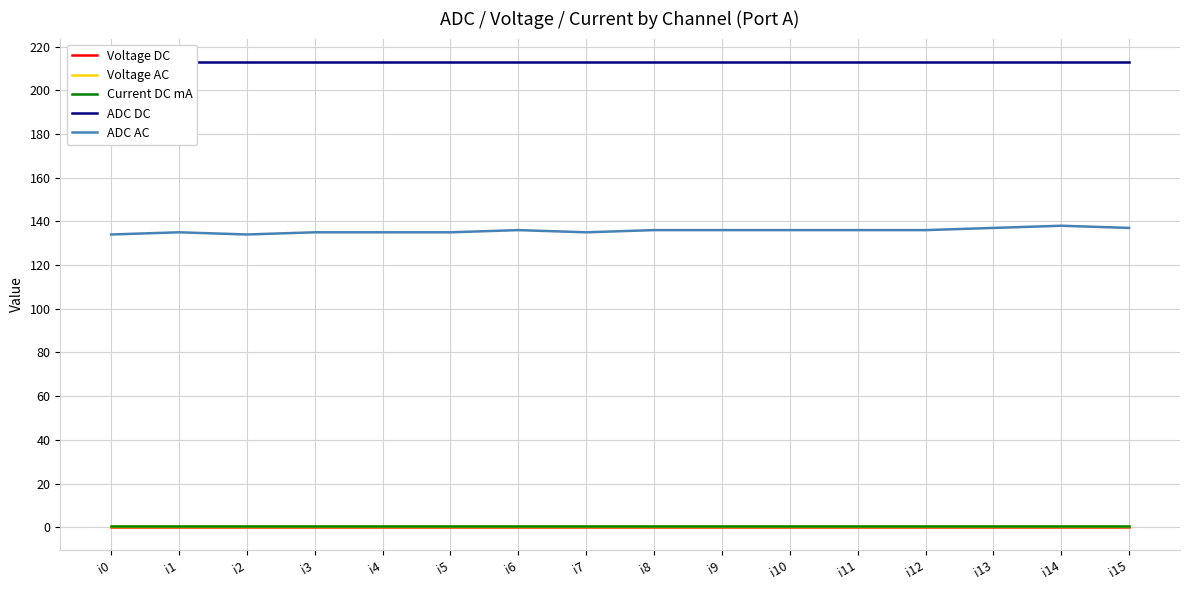

True or false: ADC DC and Voltage DC cross at least once.

False